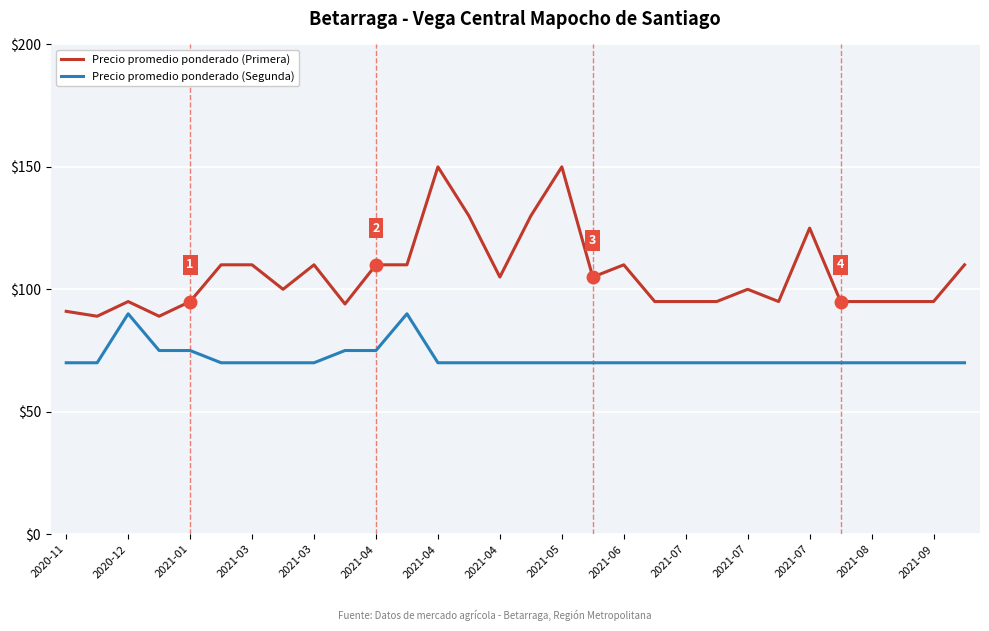

True or false: Precio promedio ponderado (Segunda) and Precio promedio ponderado (Primera) cross at least once.

False